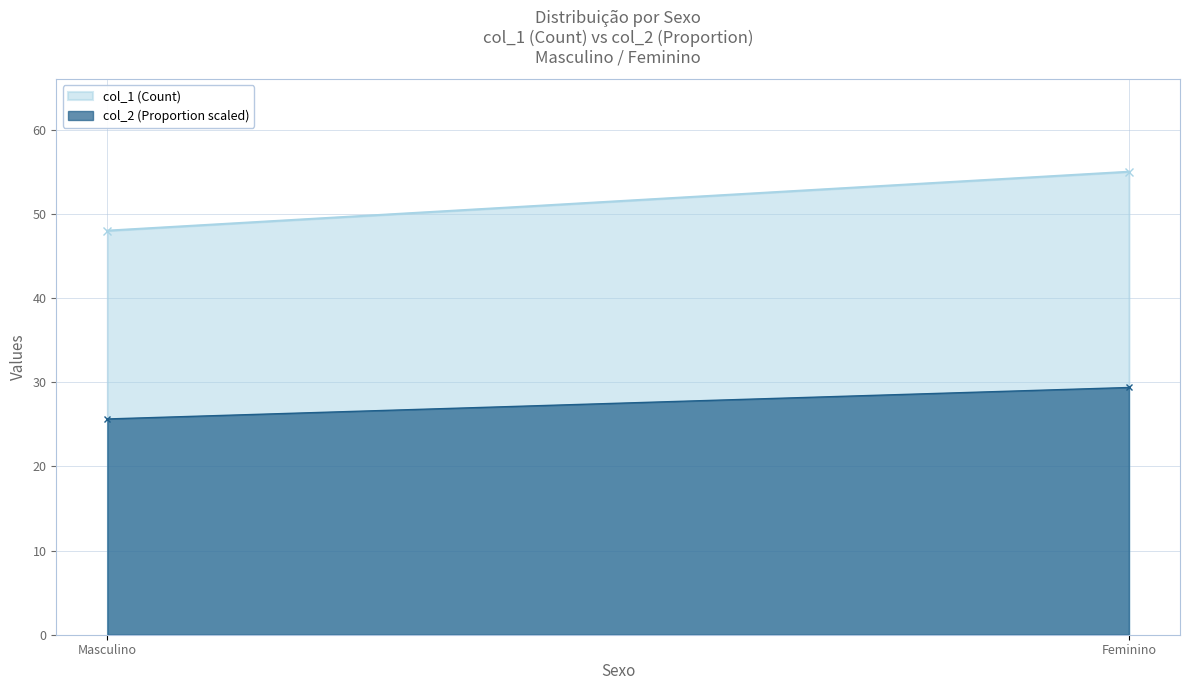

List the series in order of their peak value, highest first.

col_1 (Count), col_2 (Proportion scaled)